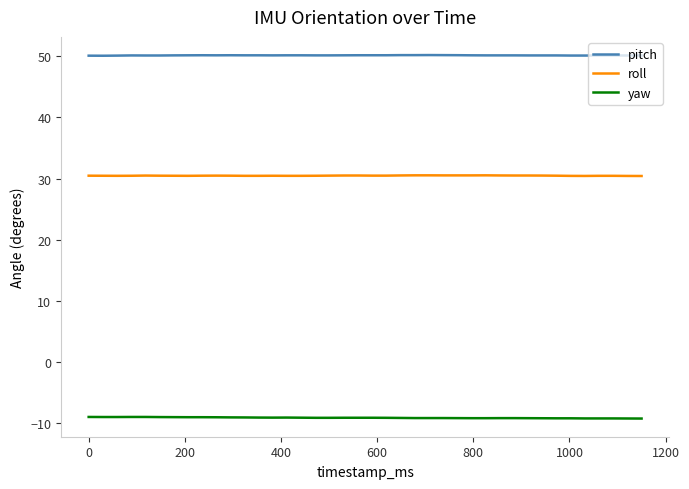

True or false: roll and yaw intersect in this chart.

False